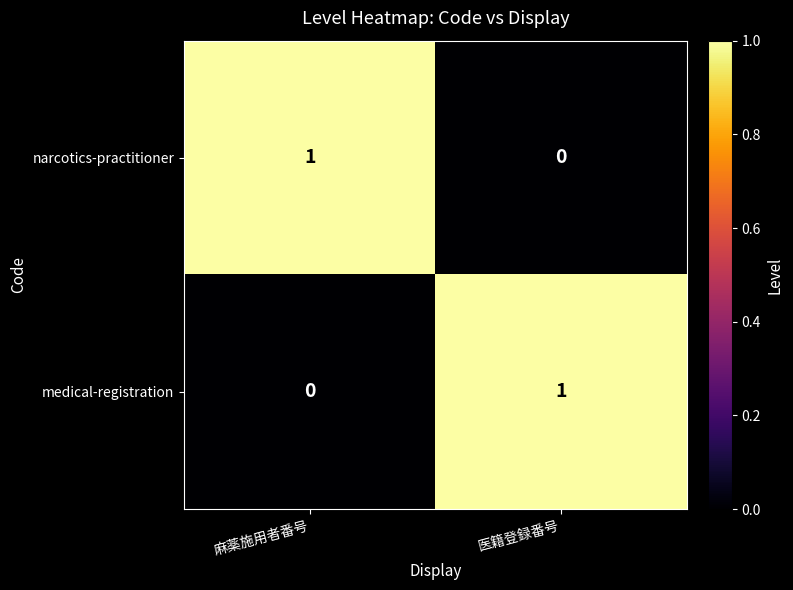

Reading left to right, transcribe all the data shown in this chart.

narcotics-practitioner: 1	0
medical-registration: 0	1